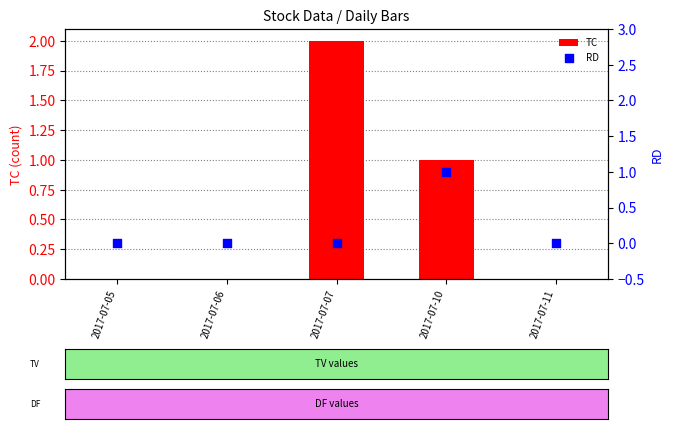

Is the value of TC at 2017-07-05 greater than the value of RD at 2017-07-07?

No